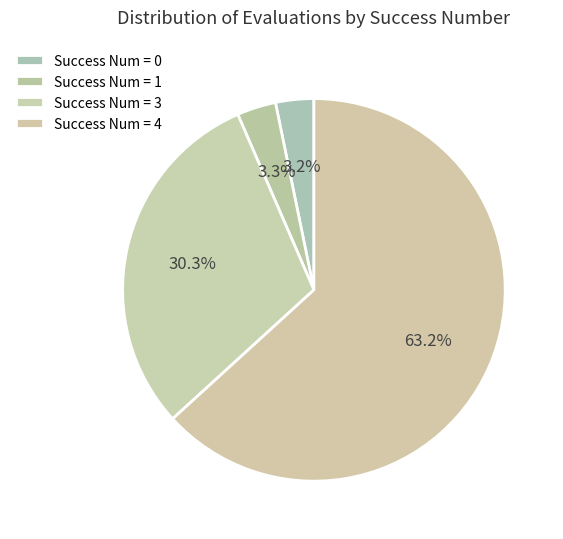

How many slices are in this pie chart?

4